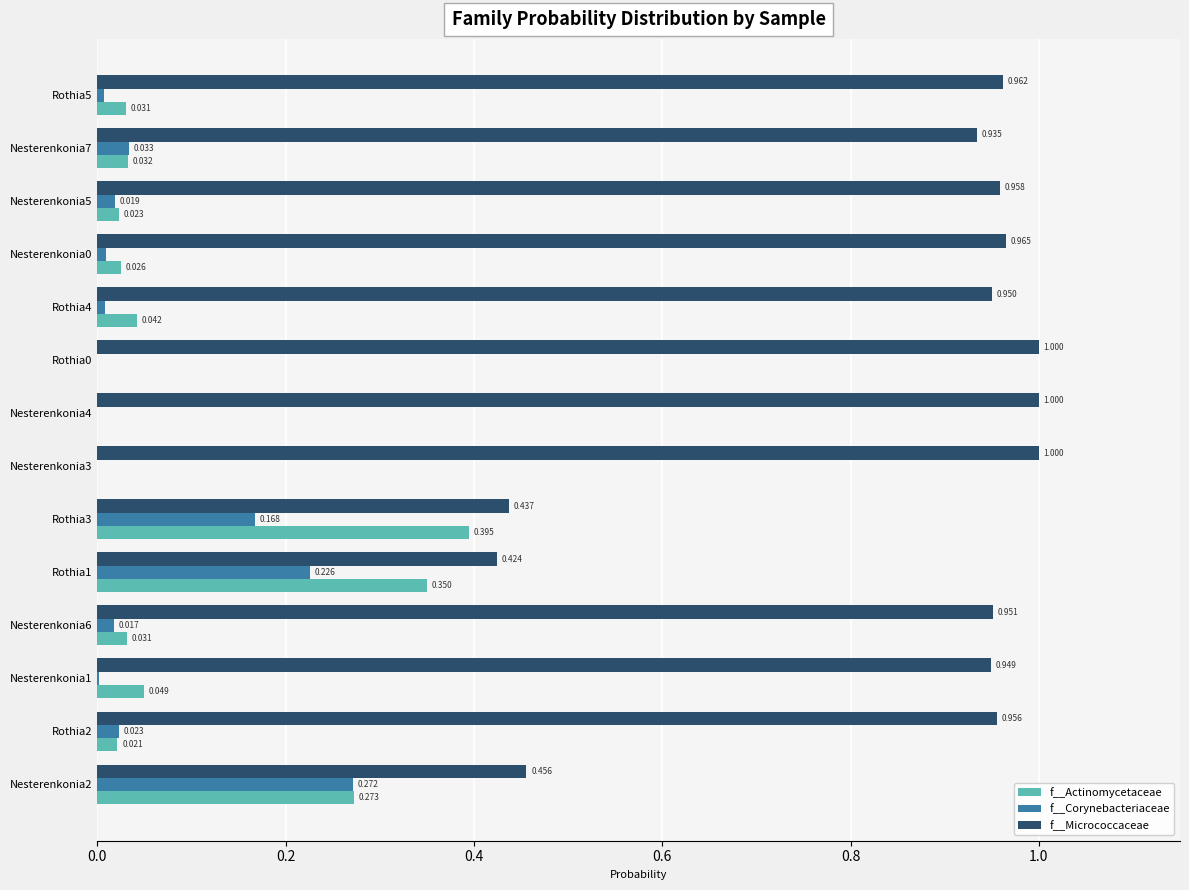

Is the value of f__Micrococcaceae at Nesterenkonia4 greater than the value of f__Corynebacteriaceae at Nesterenkonia1?

Yes